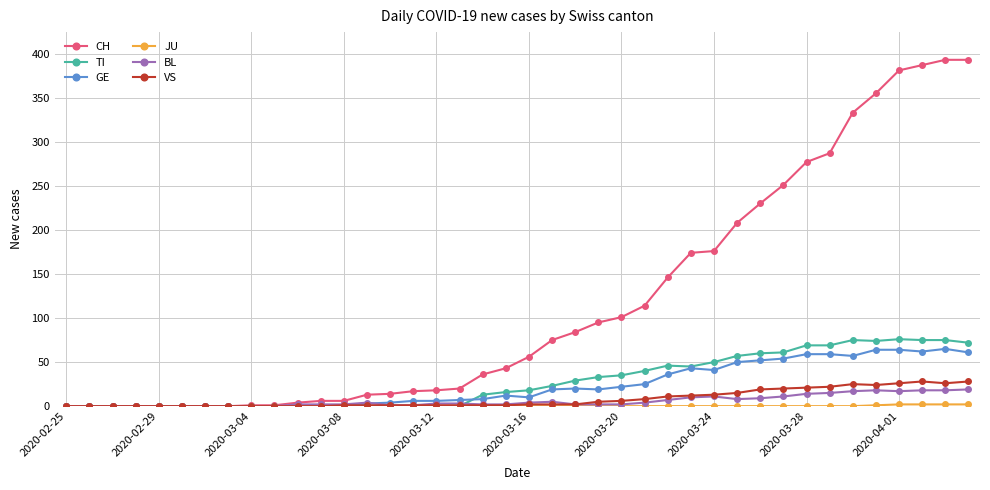

Which series has the largest total across all categories?

CH